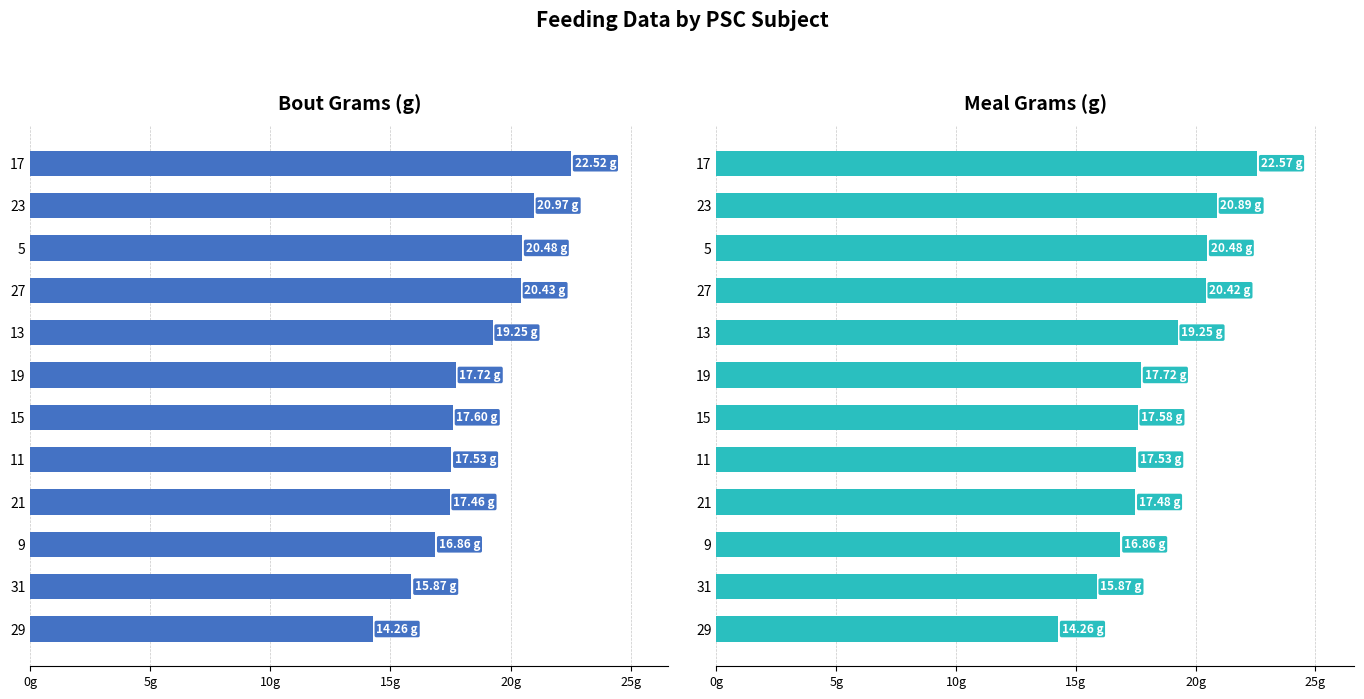

What are all the series names shown in the legend?

Bout Grams, Meal Grams